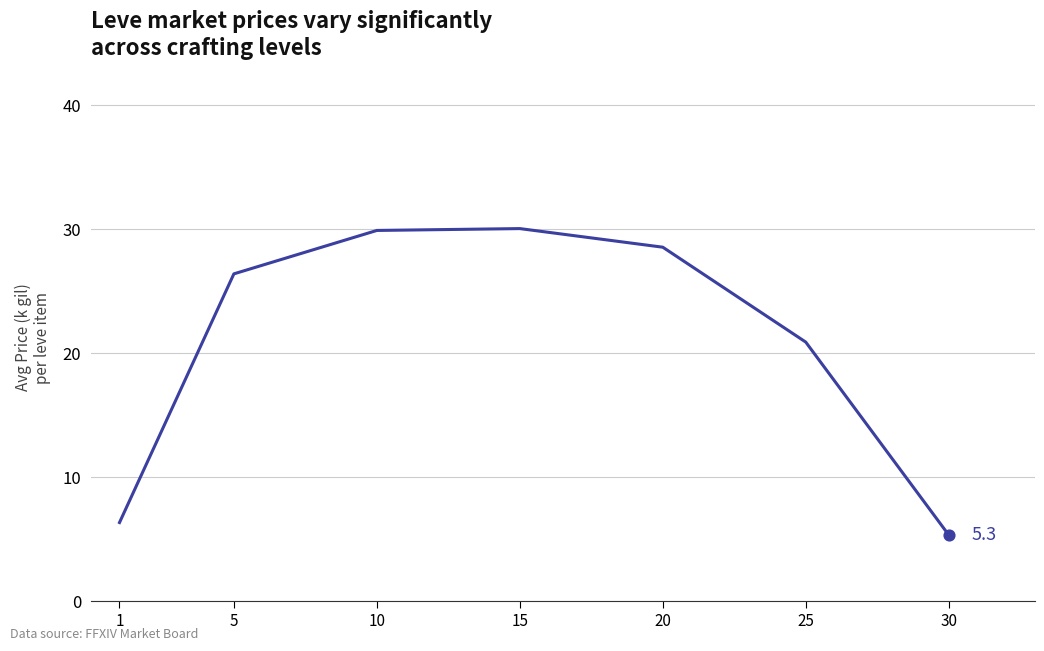

Approximately how many times larger is the value at 15 compared to 30?

5.7